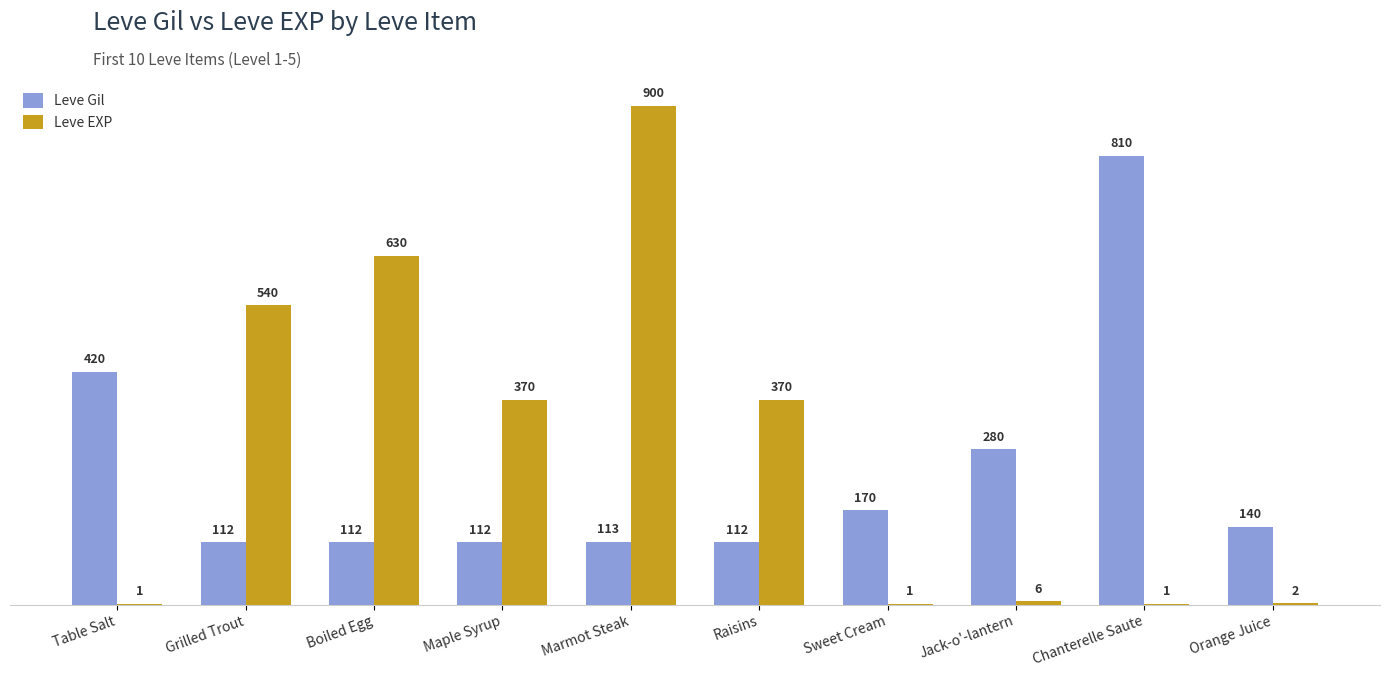

What is the spread (max minus min) of values at Orange Juice?

138